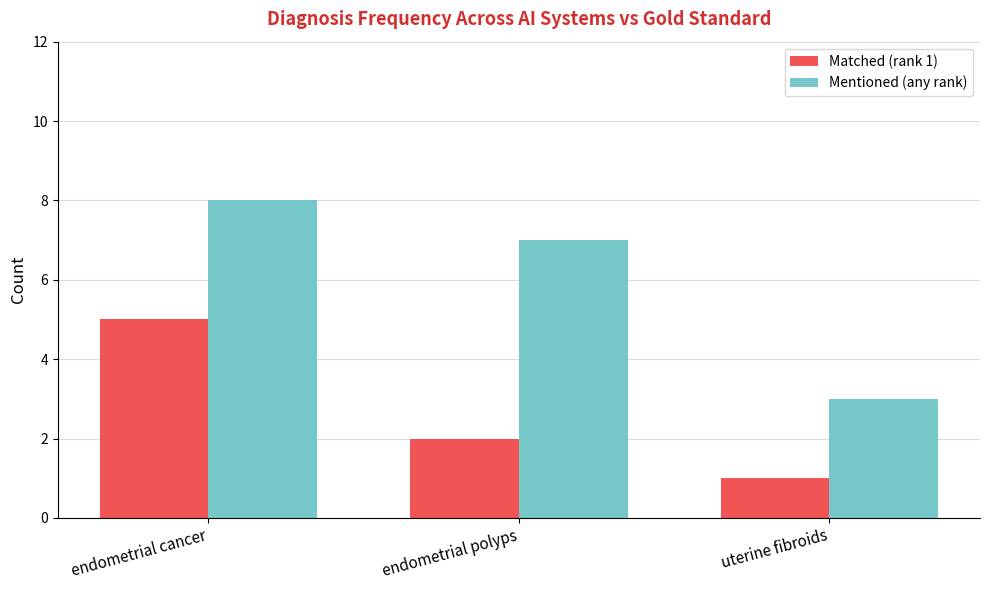

What is the label of the 1st bar from the left?

endometrial cancer